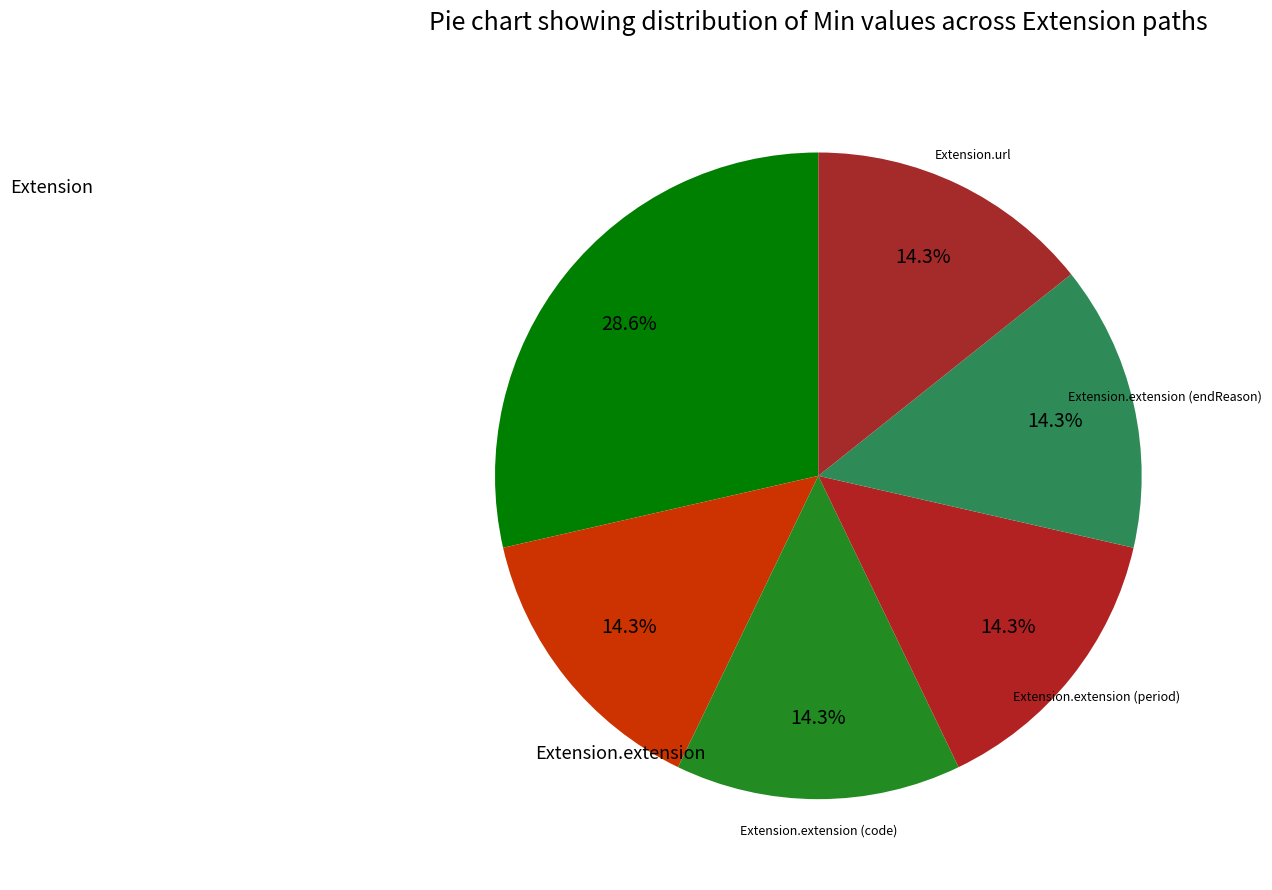

Approximately how many times larger is the value at Extension.url compared to Extension.extension (period)?

1.0